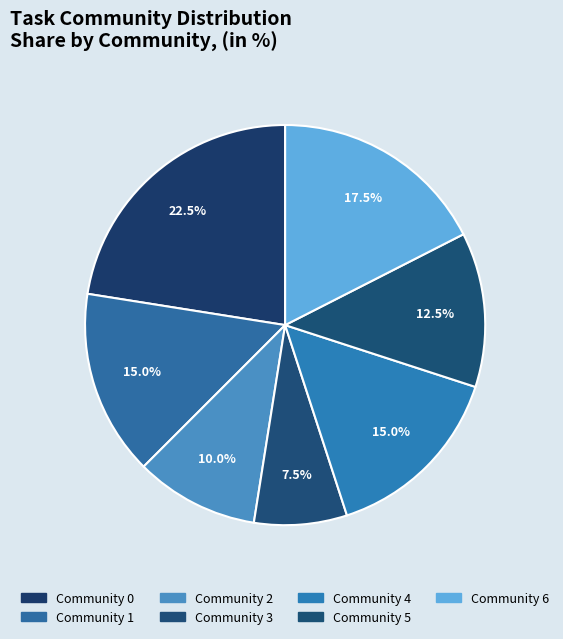

The Community 2 slice represents 5% of the pie. True or false?

False